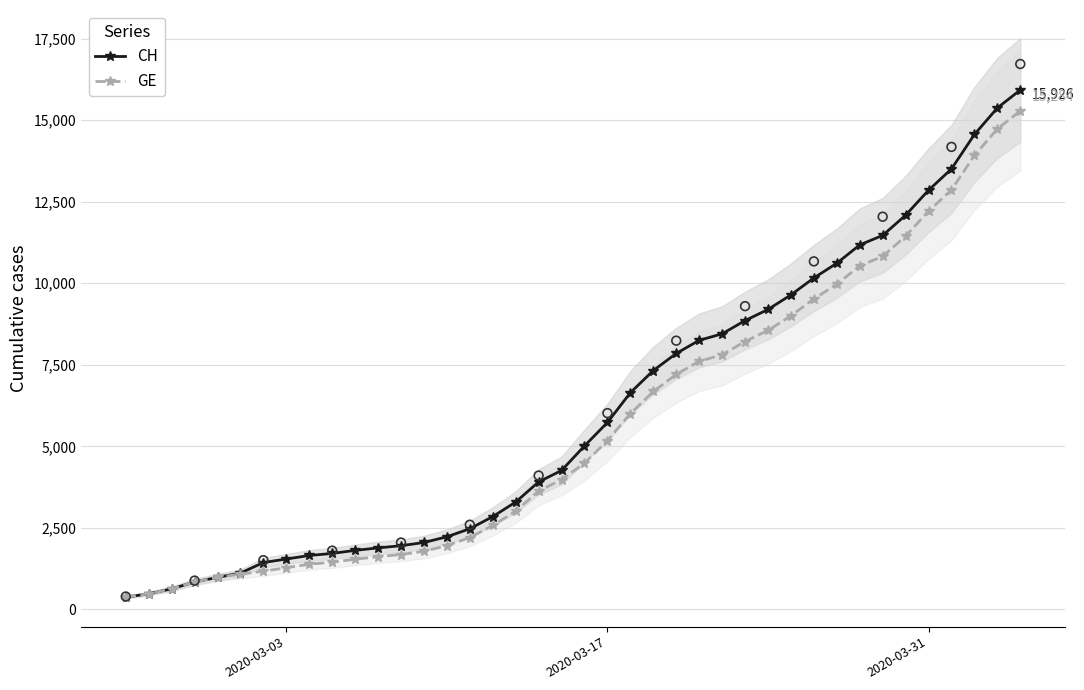

Which series has the largest Y range (max minus min)?

CH